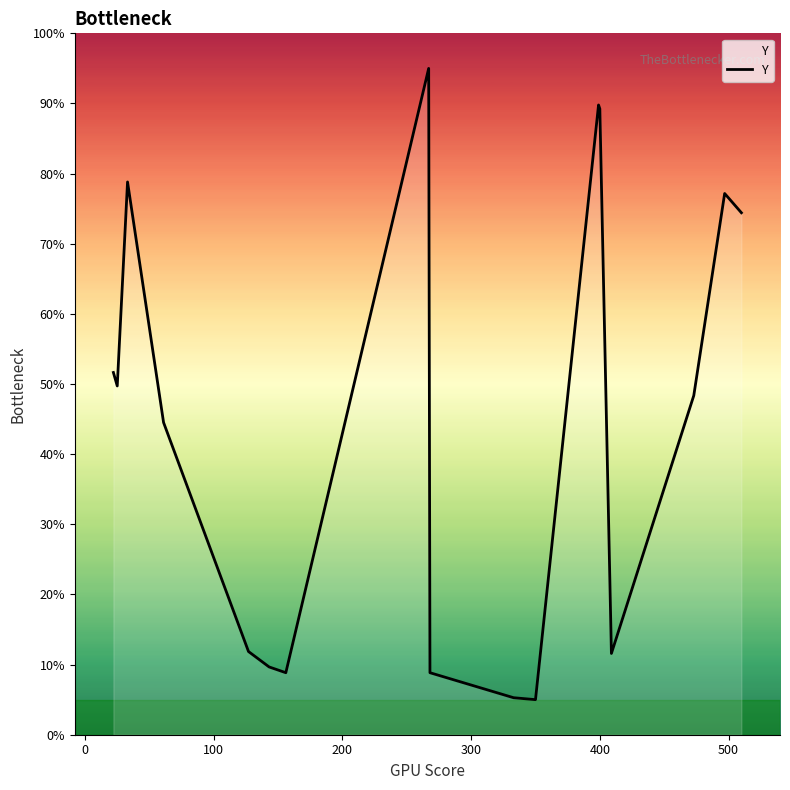

What is the difference between the maximum and minimum values?

90.0